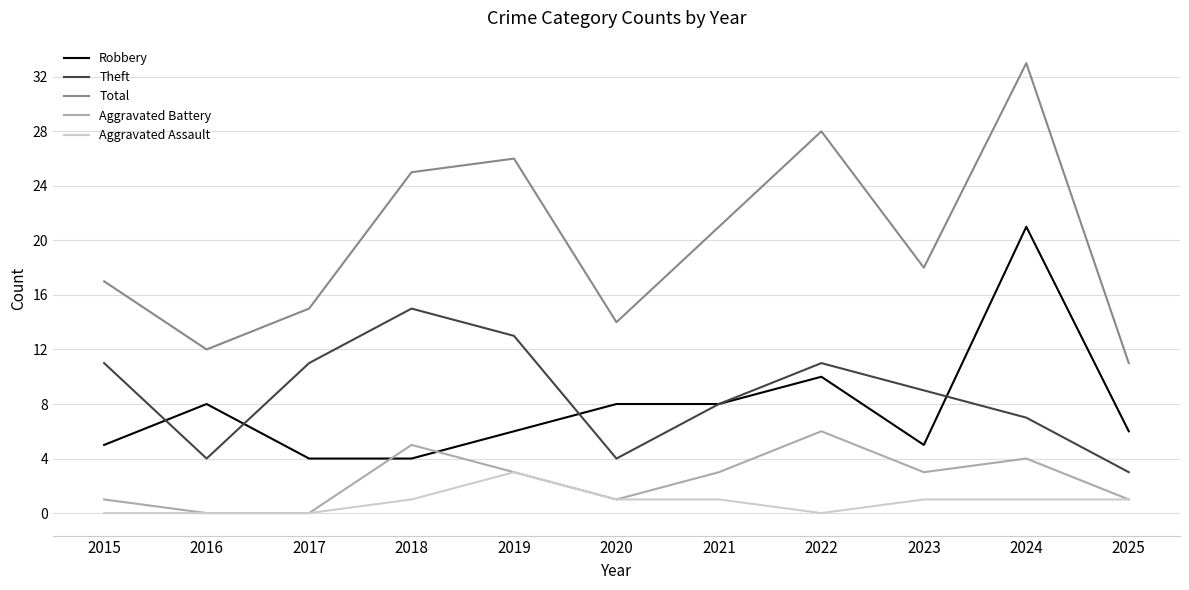

At which category is the sum across all series the highest?

2024